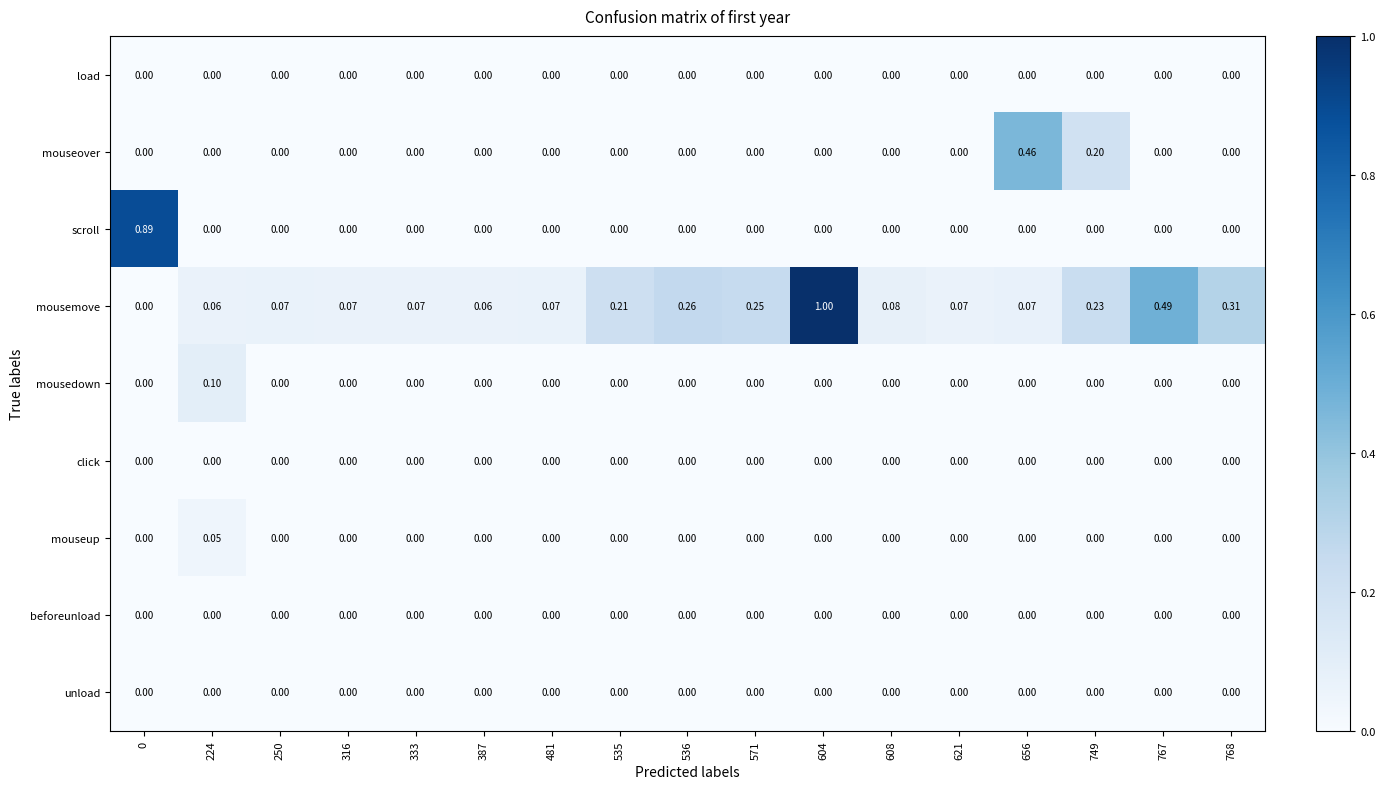

Which series has the widest spread of values?

mousemove